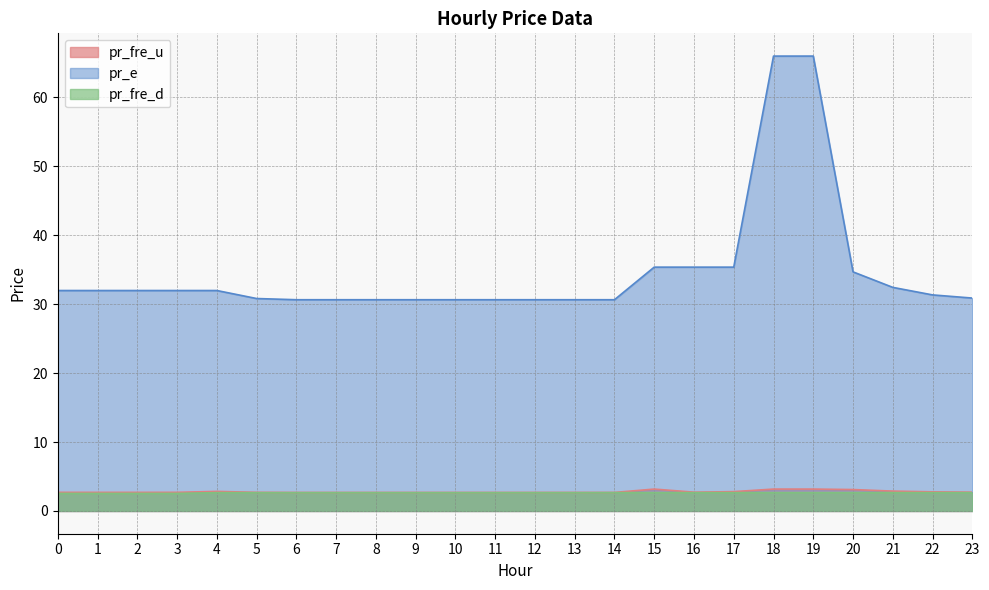

What are all the series names shown in the legend?

pr_fre_u, pr_e, pr_fre_d